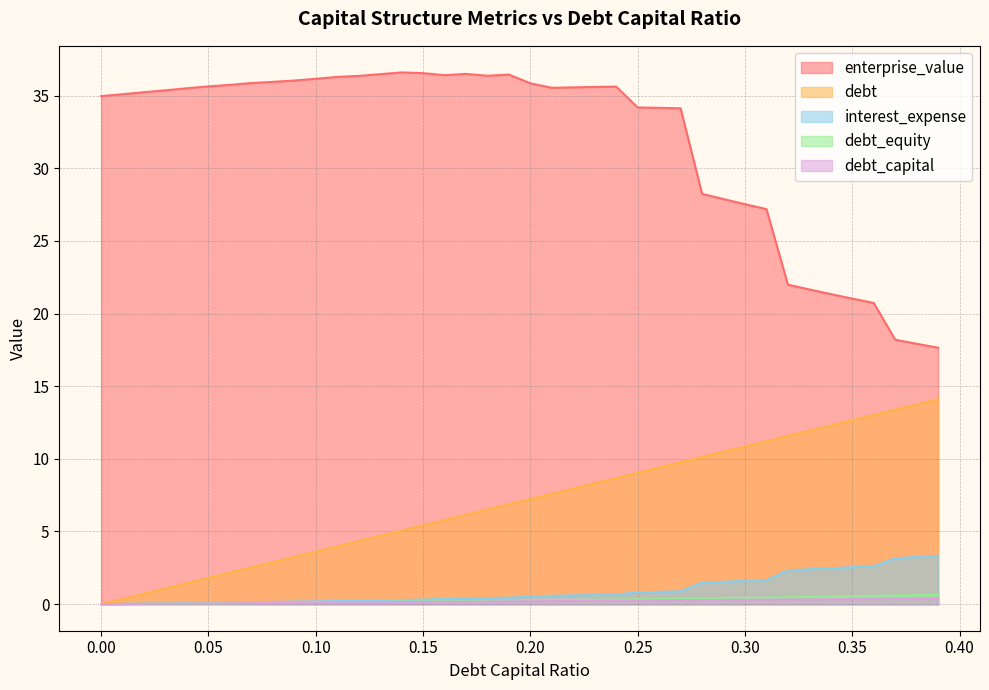

What is the sum of the interest_expense values at 0.2 and 0.11?

0.7